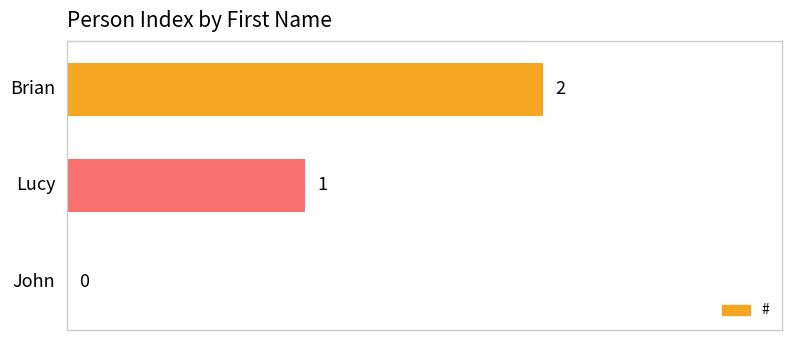

Are the bars grouped side by side (vs. stacked)?

No